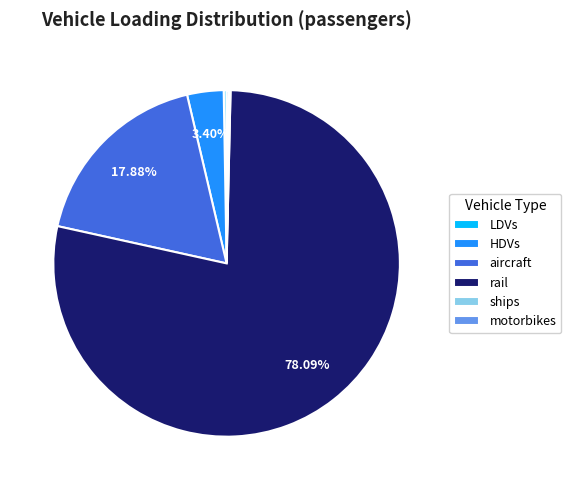

What is the largest slice in the pie chart?

rail